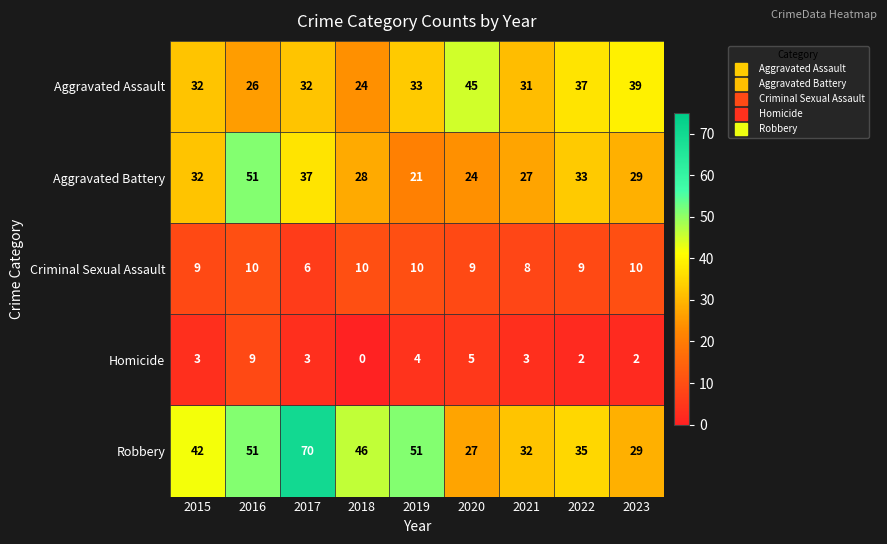

What is the spread (max minus min) of values at 2016?

42